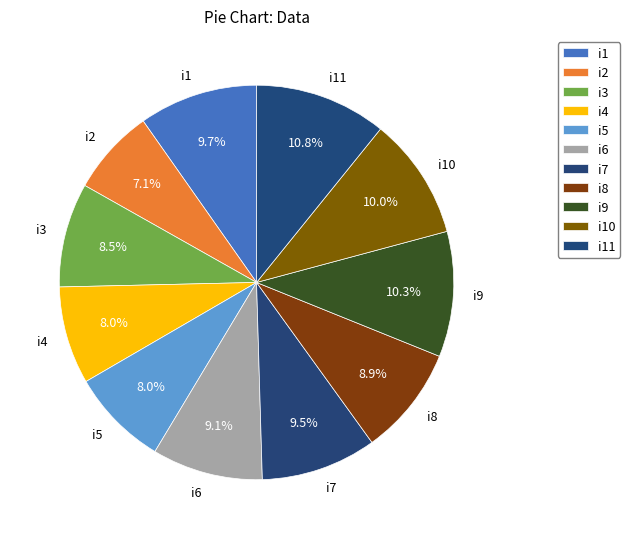

Which has a higher value, i10 or i11?

i11